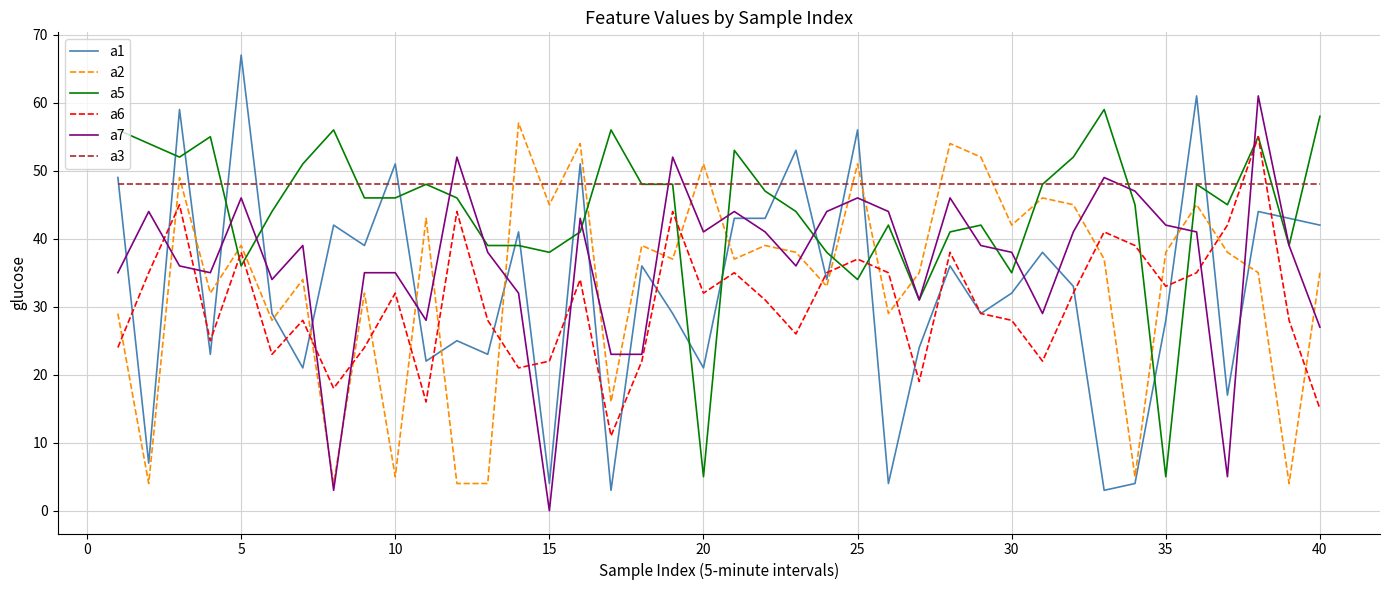

True or false: a2 and a5 cross at least once.

True